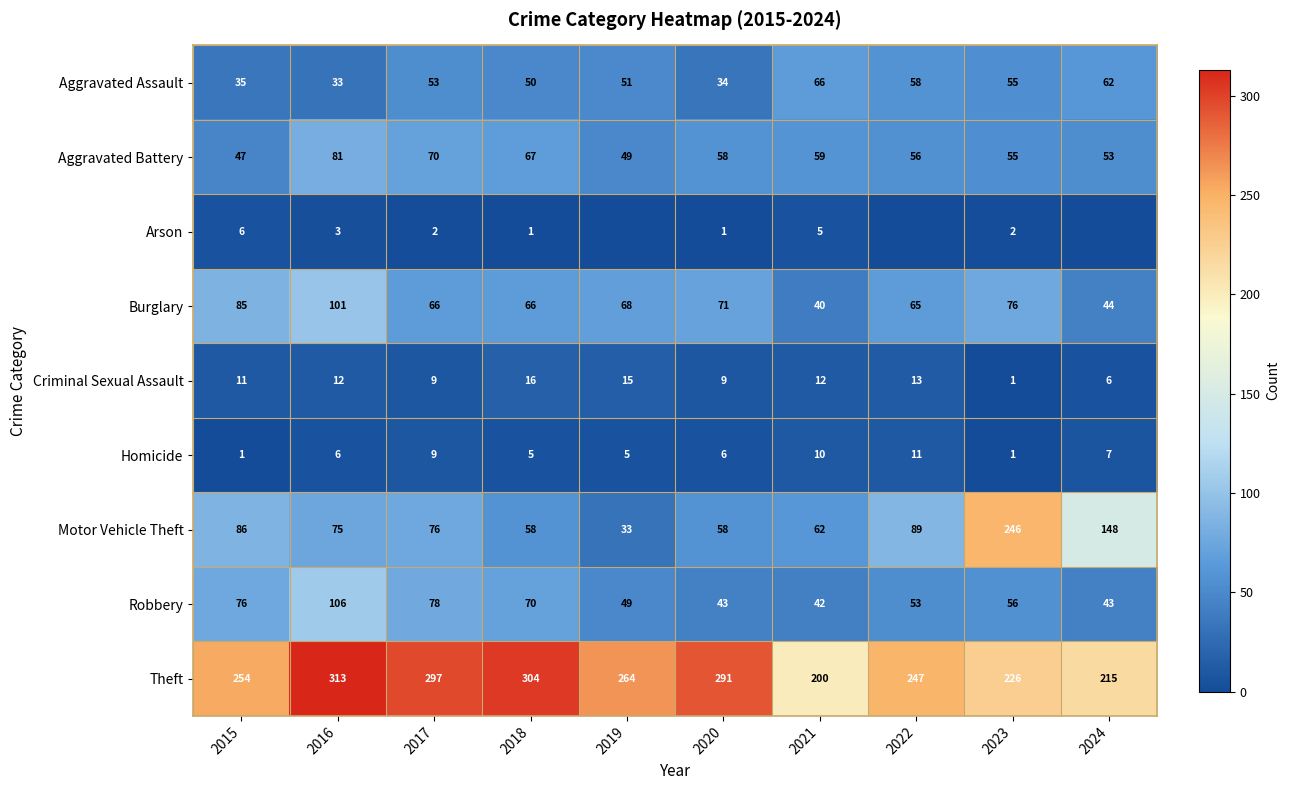

What is the difference between the maximum and minimum values in the Motor Vehicle Theft series?

213